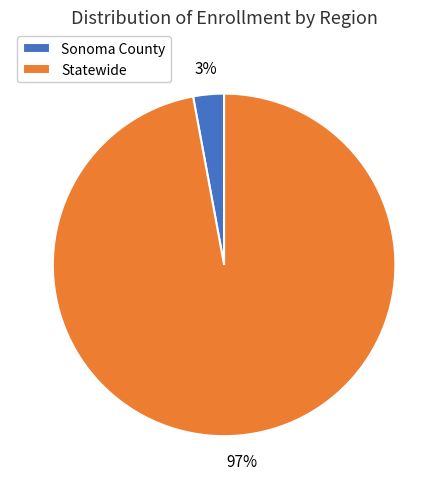

Is the sum of Sonoma County and Statewide greater than half?

Yes